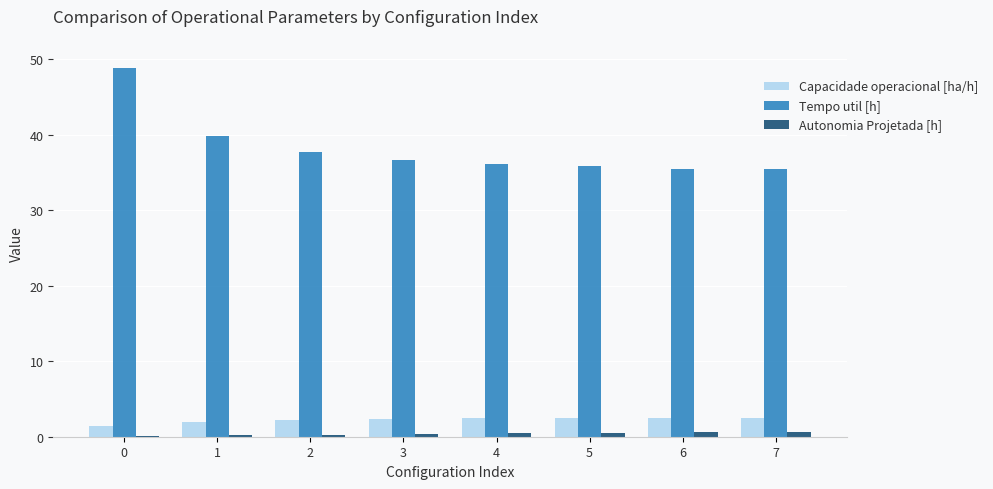

What is the maximum value shown in the chart?

48.8